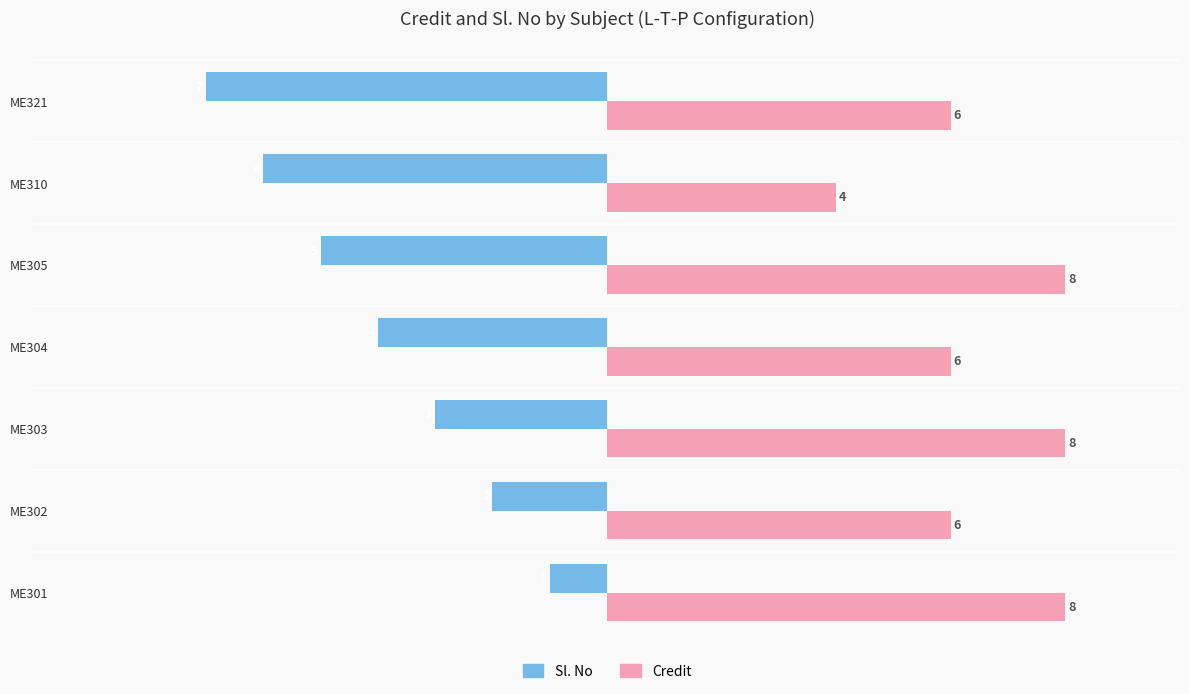

At which label does Credit reach its minimum?

ME310